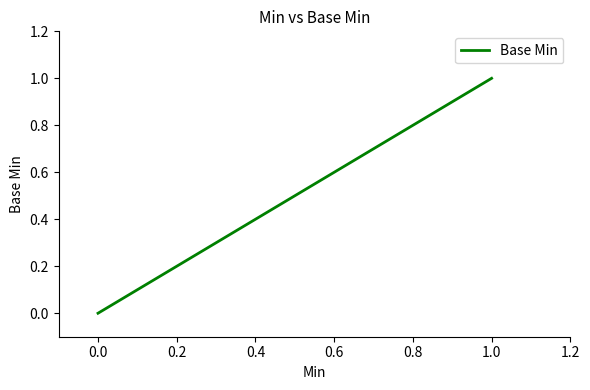

What position from the right is 0.4?

2